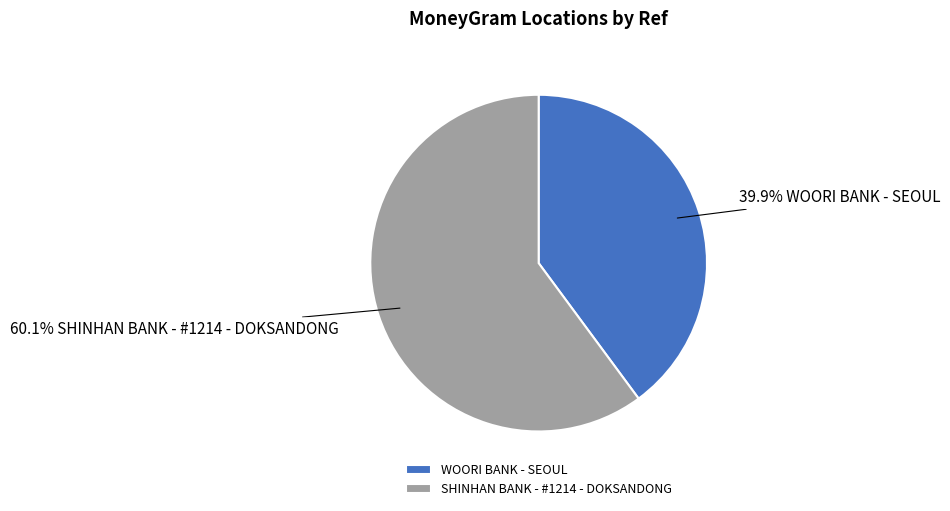

Count the number of slices in the pie.

2